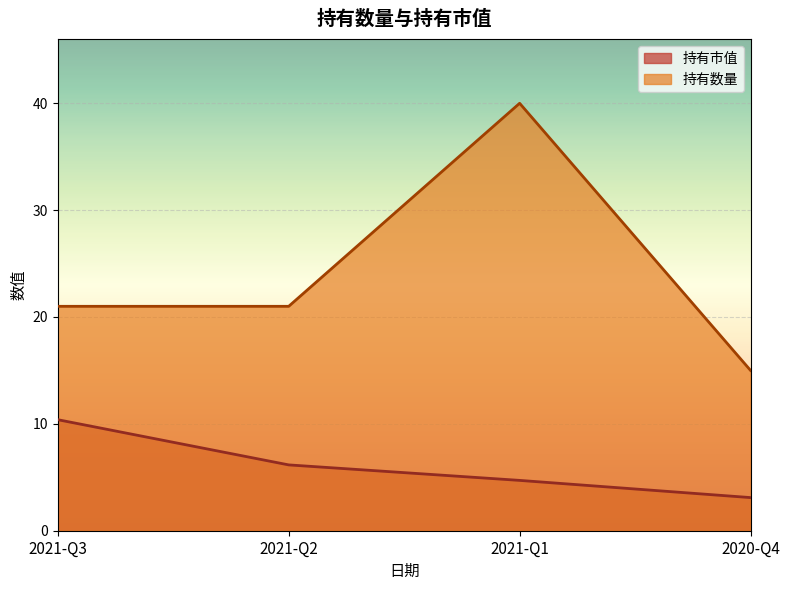

Which category has the lowest value in the 持有市值 series?

2020-Q4